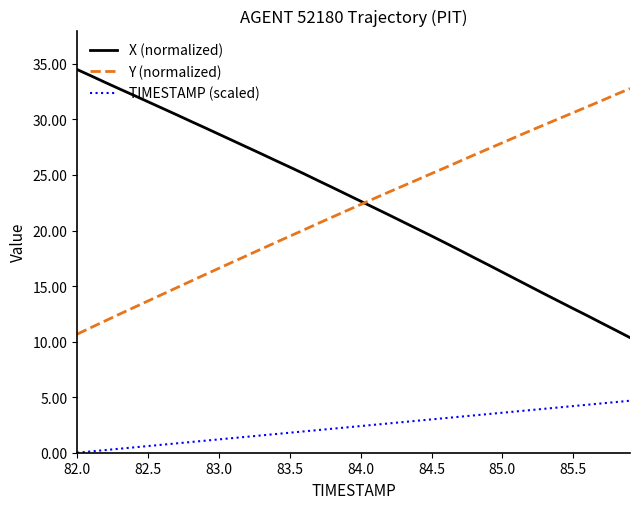

Does the chart display data point markers on the line(s)?

No